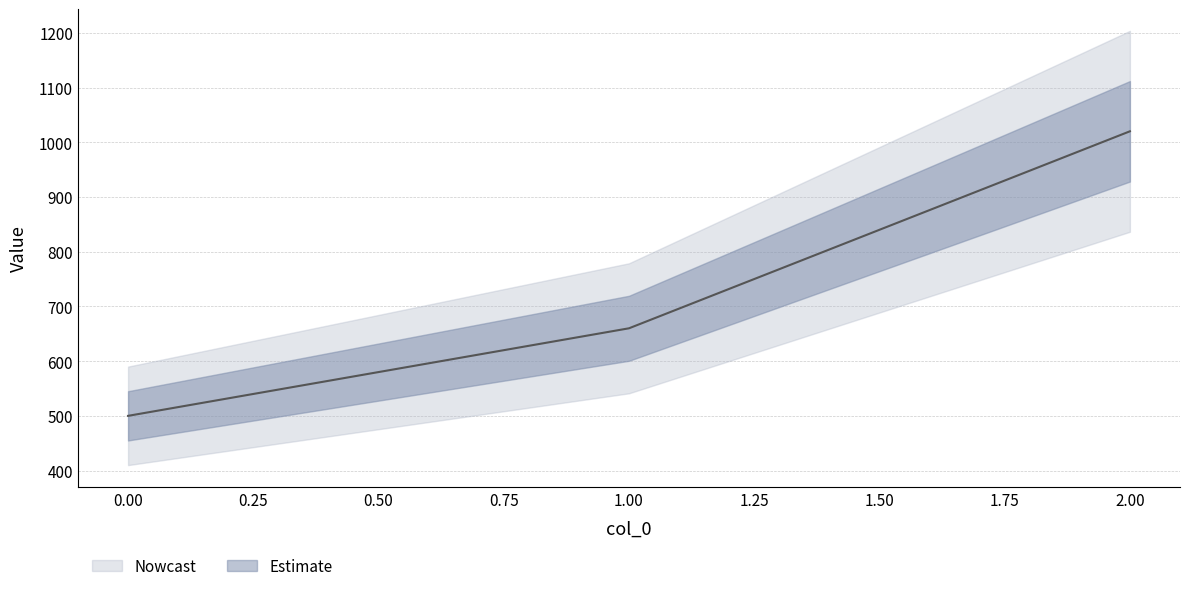

Between 2 and 0, which is larger?

2